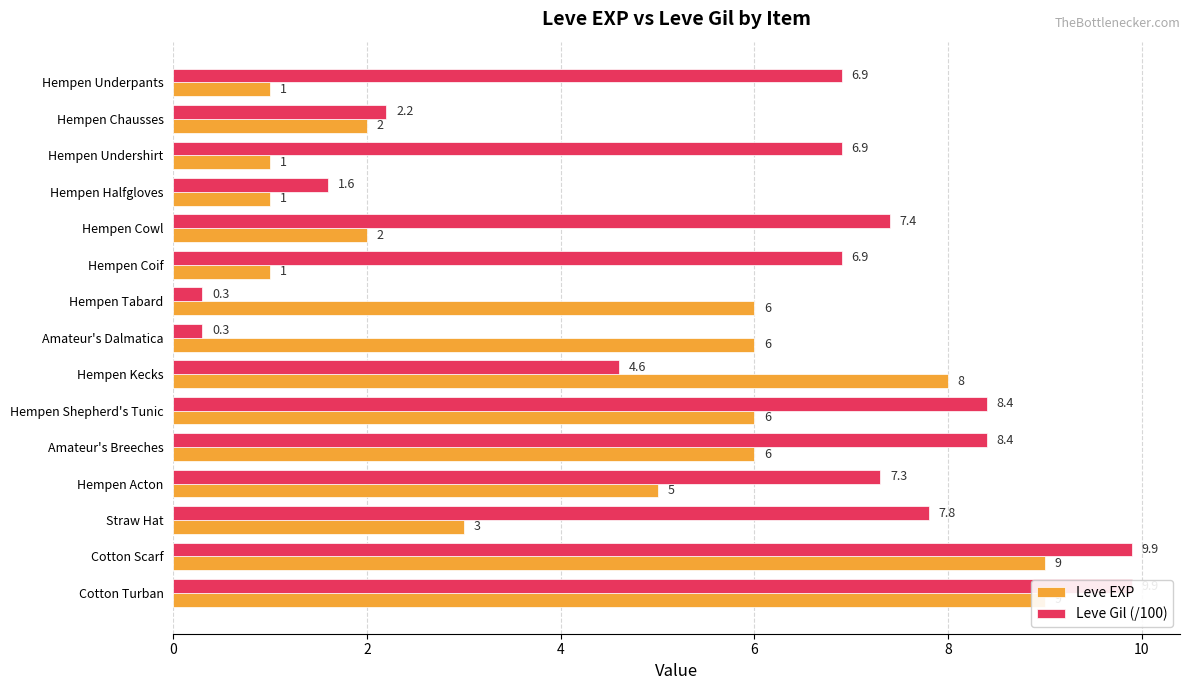

Reading left to right, transcribe all the data shown in this chart.

Leve EXP: 1.0	2.0	1.0	1.0	2.0	1.0	6.0	6.0	8.0	6.0	6.0	5.0	3.0	9.0	9.0
Leve Gil (/100): 6.9	2.2	6.9	1.6	7.4	6.9	0.3	0.3	4.6	8.4	8.4	7.3	7.8	9.9	9.9